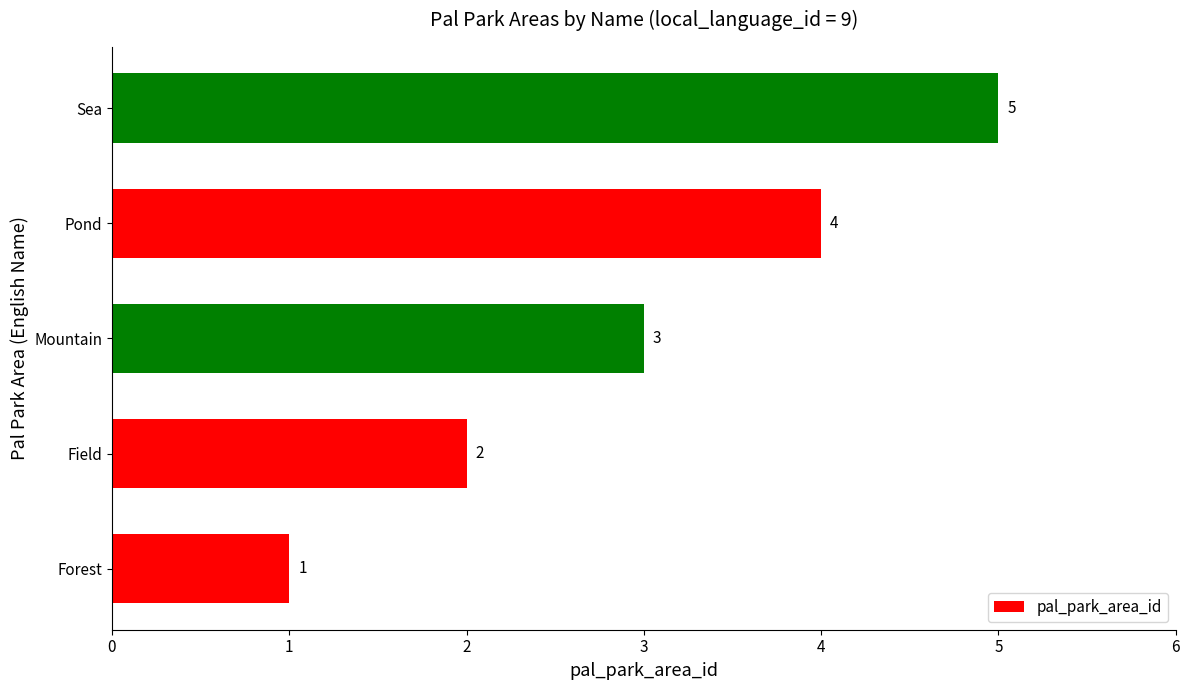

What is the change in value from Field to Mountain?

+1